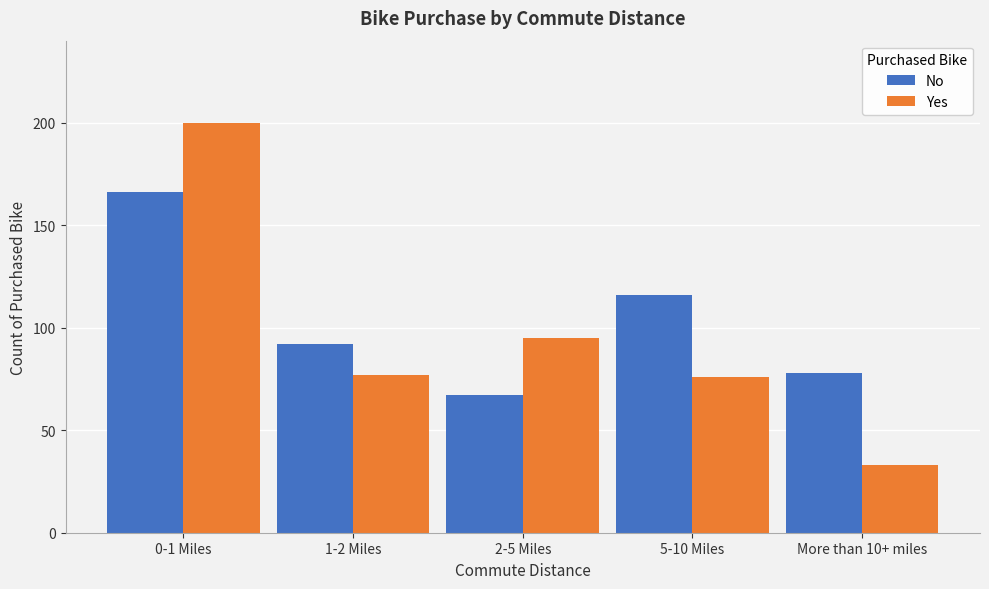

Reading right to left, transcribe all the data shown in this chart.

No: 78	116	67	92	166
Yes: 33	76	95	77	200